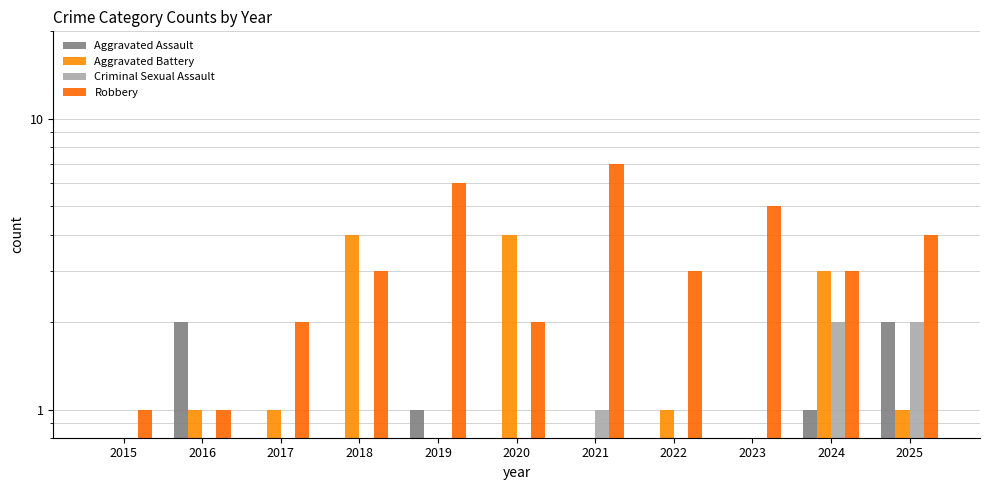

What is the maximum value for Aggravated Assault?

2